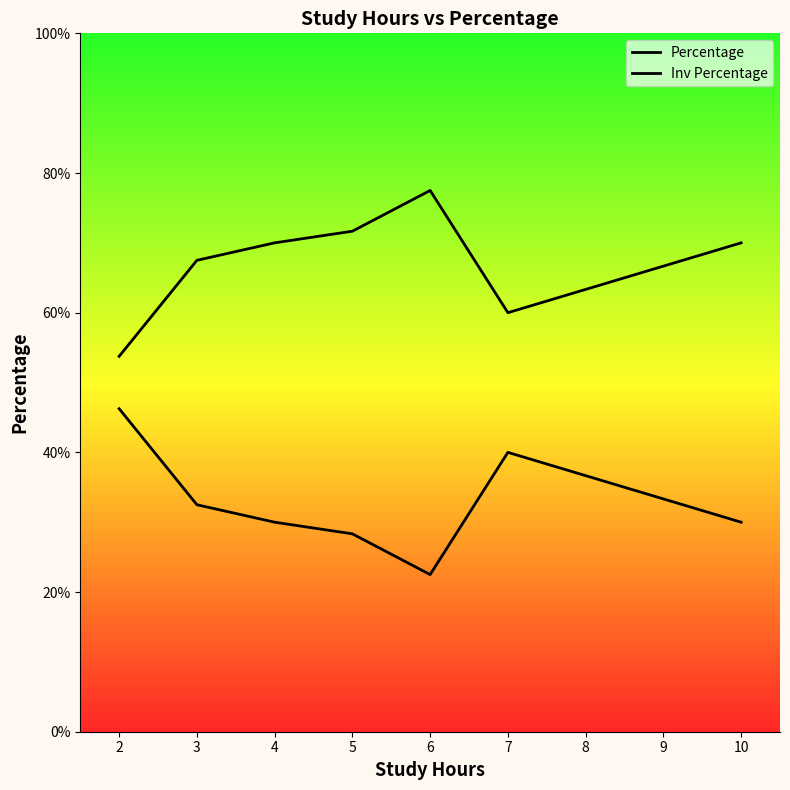

How many values in the Inv Percentage series exceed 30?

3